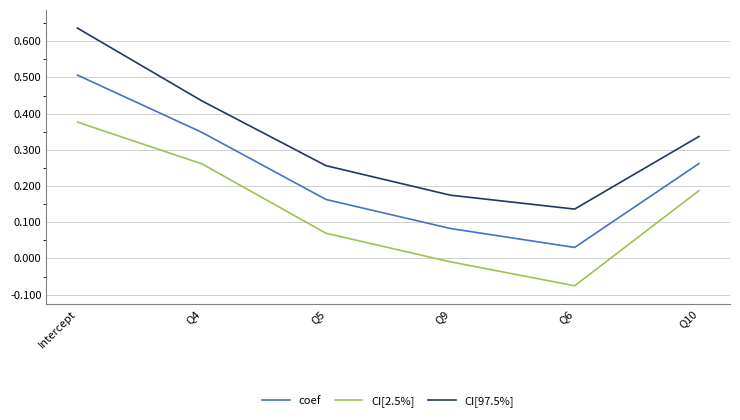

What position from the right is Intercept?

6